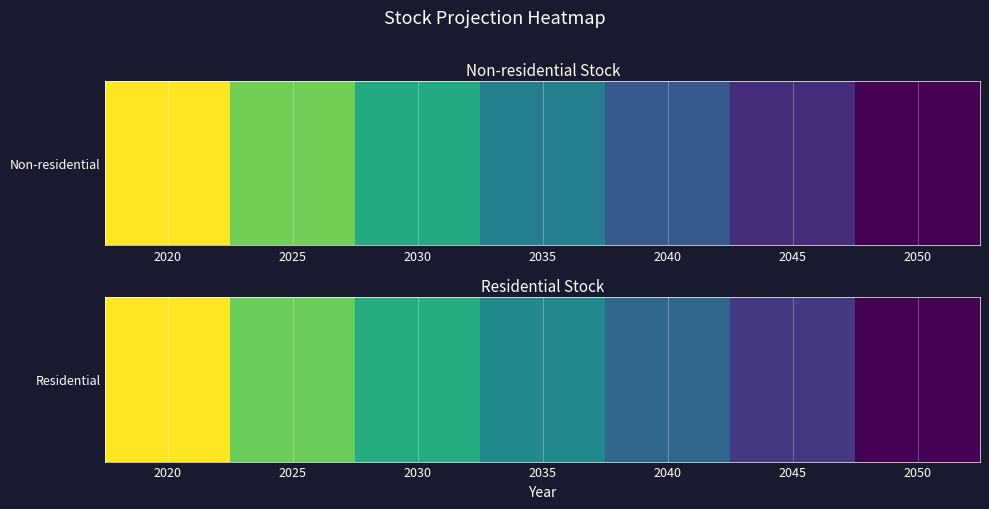

List the labels in order of value, largest first.

2020, 2025, 2030, 2035, 2040, 2045, 2050